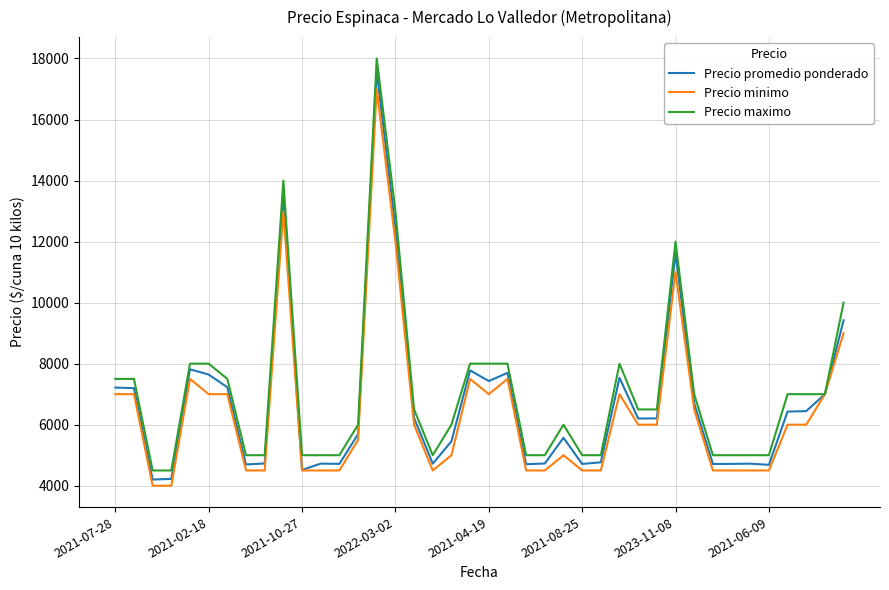

List the series in order of their overall mean, lowest first.

Precio minimo, Precio promedio ponderado, Precio maximo